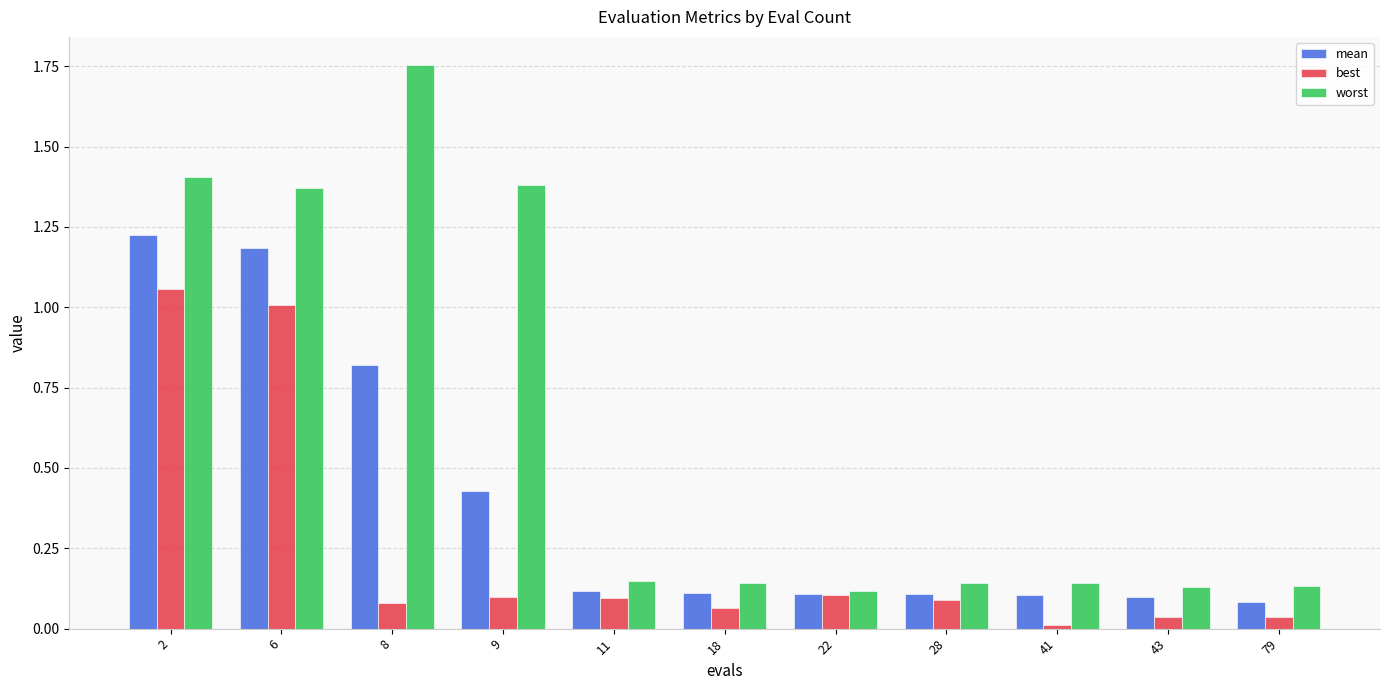

At how many categories does at least one series exceed 1?

4